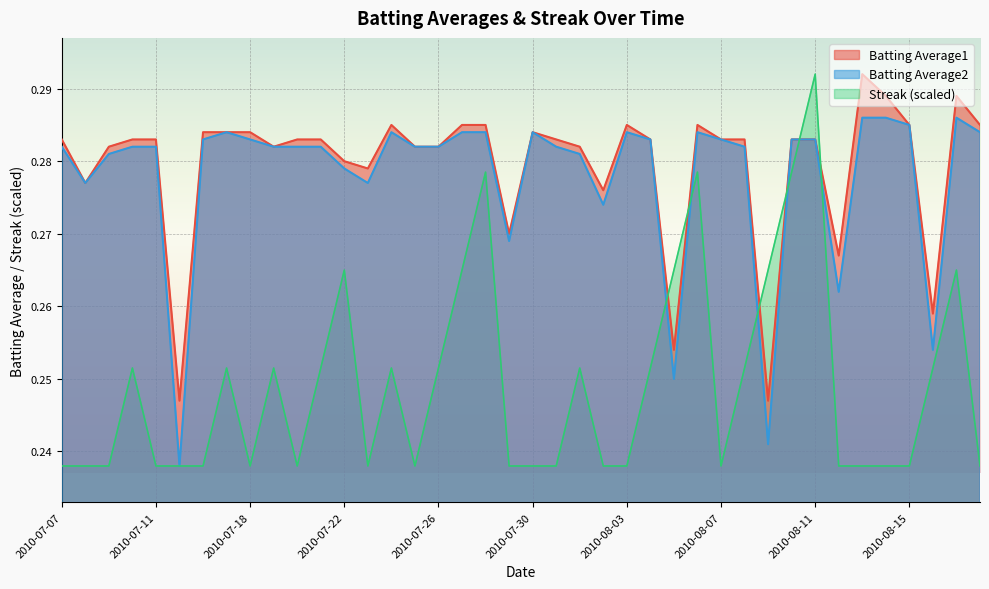

Reading left to right, what are all the values shown in this chart?

Batting Average1: 2010-07-07=0.3	2010-07-08=0.3	2010-07-09=0.3	2010-07-10=0.3	2010-07-11=0.3	2010-07-15=0.2	2010-07-16=0.3	2010-07-17=0.3	2010-07-18=0.3	2010-07-19=0.3	2010-07-20=0.3	2010-07-21=0.3	2010-07-22=0.3	2010-07-23=0.3	2010-07-24=0.3	2010-07-25=0.3	2010-07-26=0.3	2010-07-27=0.3	2010-07-28=0.3	2010-07-29=0.3	2010-07-30=0.3	2010-07-31=0.3	2010-08-01=0.3	2010-08-02=0.3	2010-08-03=0.3	2010-08-04=0.3	2010-08-05=0.3	2010-08-06=0.3	2010-08-07=0.3	2010-08-08=0.3	2010-08-09=0.2	2010-08-10=0.3	2010-08-11=0.3	2010-08-12=0.3	2010-08-13=0.3	2010-08-14=0.3	2010-08-15=0.3	2010-08-16=0.3	2010-08-17=0.3	2010-08-18=0.3
Batting Average2: 2010-07-07=0.3	2010-07-08=0.3	2010-07-09=0.3	2010-07-10=0.3	2010-07-11=0.3	2010-07-15=0.2	2010-07-16=0.3	2010-07-17=0.3	2010-07-18=0.3	2010-07-19=0.3	2010-07-20=0.3	2010-07-21=0.3	2010-07-22=0.3	2010-07-23=0.3	2010-07-24=0.3	2010-07-25=0.3	2010-07-26=0.3	2010-07-27=0.3	2010-07-28=0.3	2010-07-29=0.3	2010-07-30=0.3	2010-07-31=0.3	2010-08-01=0.3	2010-08-02=0.3	2010-08-03=0.3	2010-08-04=0.3	2010-08-05=0.2	2010-08-06=0.3	2010-08-07=0.3	2010-08-08=0.3	2010-08-09=0.2	2010-08-10=0.3	2010-08-11=0.3	2010-08-12=0.3	2010-08-13=0.3	2010-08-14=0.3	2010-08-15=0.3	2010-08-16=0.3	2010-08-17=0.3	2010-08-18=0.3
Streak: 2010-07-07=0.2	2010-07-08=0.2	2010-07-09=0.2	2010-07-10=0.3	2010-07-11=0.2	2010-07-15=0.2	2010-07-16=0.2	2010-07-17=0.3	2010-07-18=0.2	2010-07-19=0.3	2010-07-20=0.2	2010-07-21=0.3	2010-07-22=0.3	2010-07-23=0.2	2010-07-24=0.3	2010-07-25=0.2	2010-07-26=0.3	2010-07-27=0.3	2010-07-28=0.3	2010-07-29=0.2	2010-07-30=0.2	2010-07-31=0.2	2010-08-01=0.3	2010-08-02=0.2	2010-08-03=0.2	2010-08-04=0.3	2010-08-05=0.3	2010-08-06=0.3	2010-08-07=0.2	2010-08-08=0.3	2010-08-09=0.3	2010-08-10=0.3	2010-08-11=0.3	2010-08-12=0.2	2010-08-13=0.2	2010-08-14=0.2	2010-08-15=0.2	2010-08-16=0.3	2010-08-17=0.3	2010-08-18=0.2